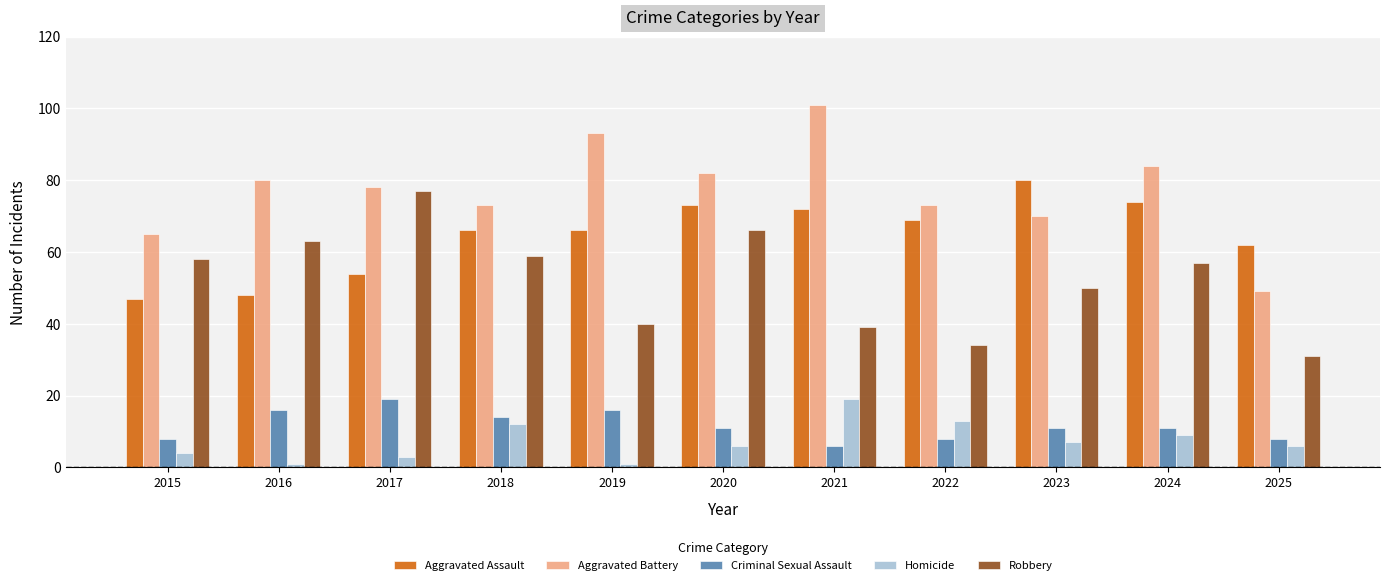

What are all the series names shown in the legend?

Aggravated Assault, Aggravated Battery, Criminal Sexual Assault, Homicide, Robbery